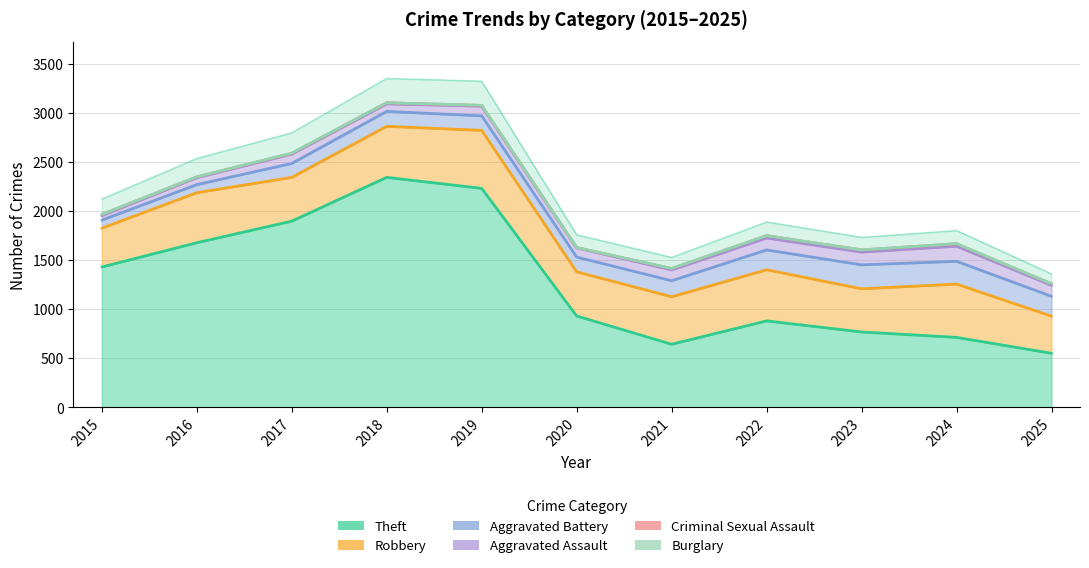

In Burglary, how many points are lower than both neighbors (excluding endpoints)?

2